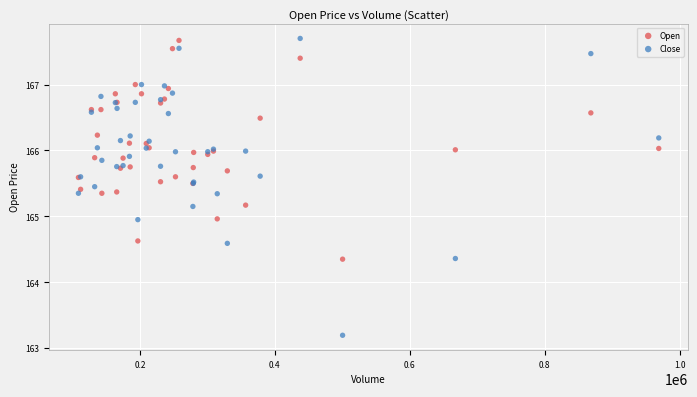

Which series reaches the minimum Y coordinate?

Close